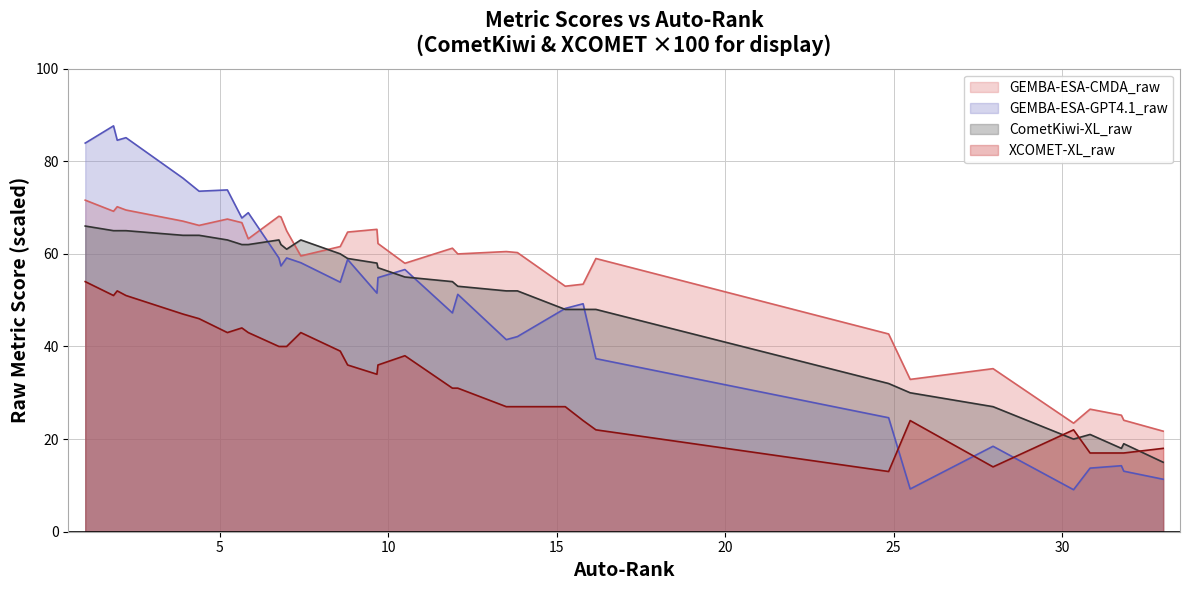

What is the sum of the GEMBA-ESA-GPT4.1_raw values at 12.06 and 13.5?

92.7